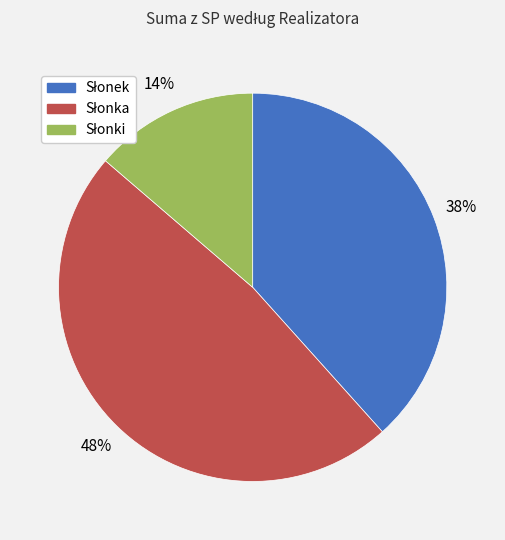

Is there any slice that represents more than half of the pie?

No